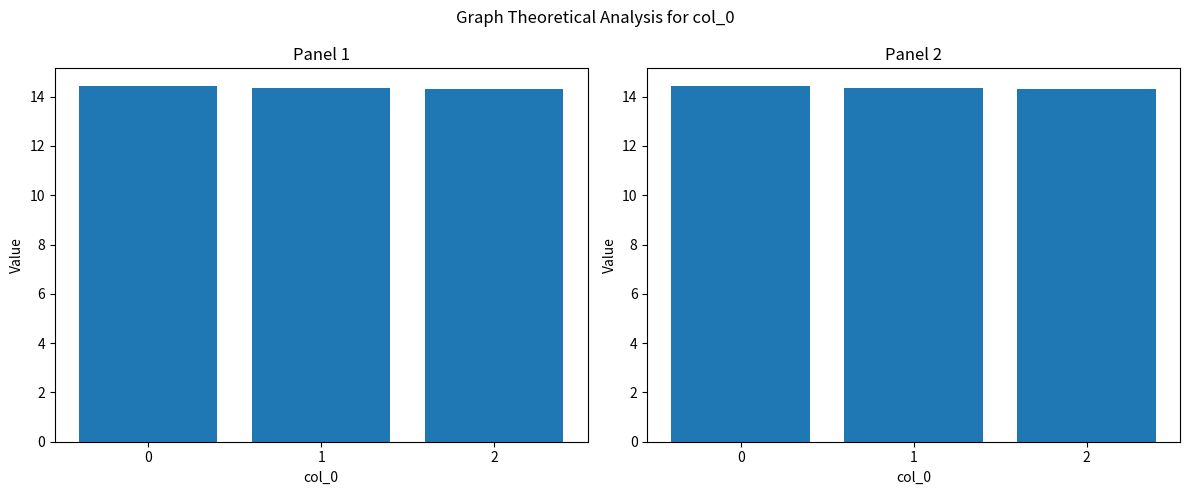

List the labels in order of value, smallest first.

2, 1, 0